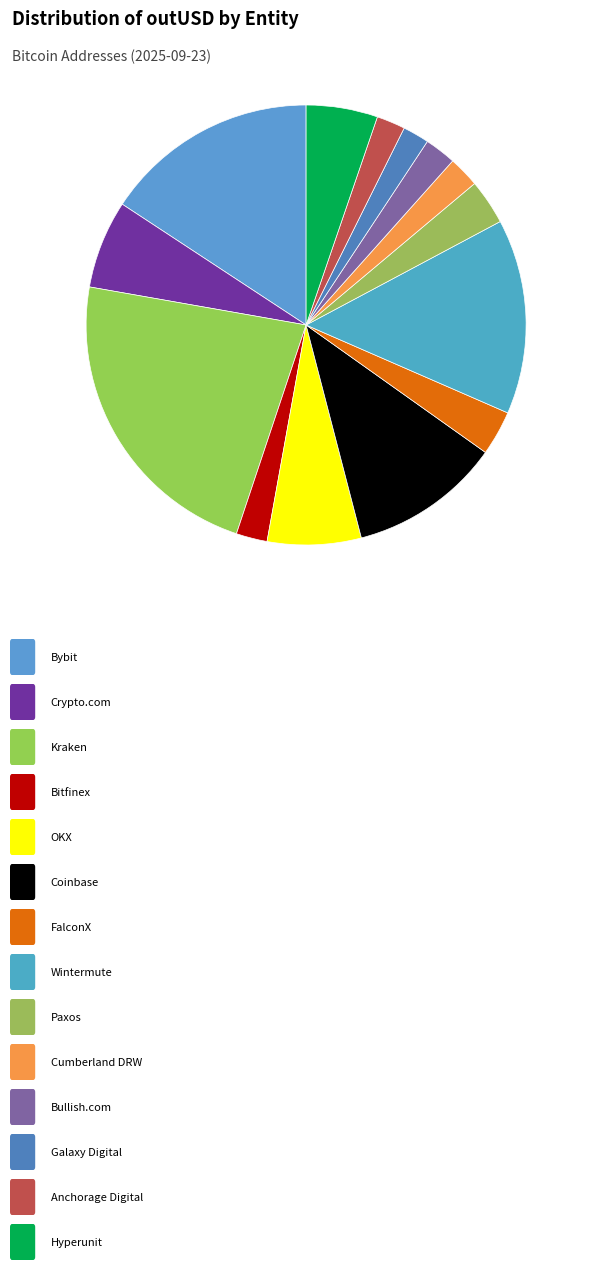

How many segments does this pie chart have?

14